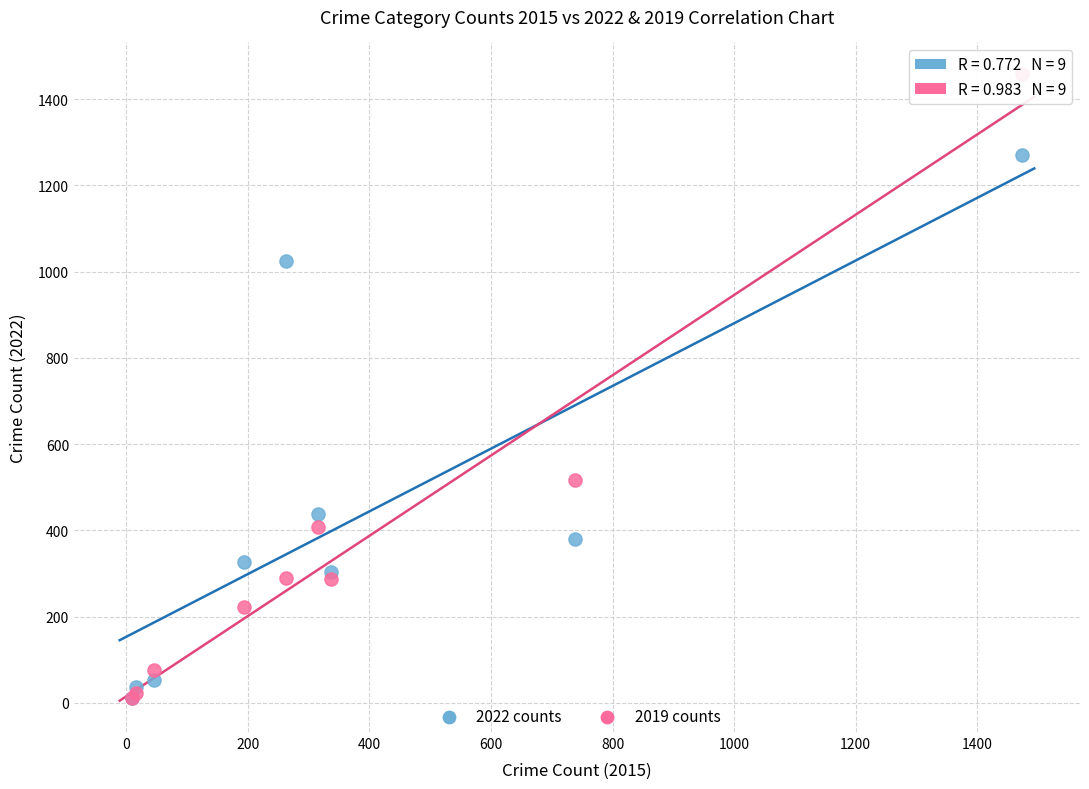

In the 2022 counts series, what Y value is closest to 641?

439